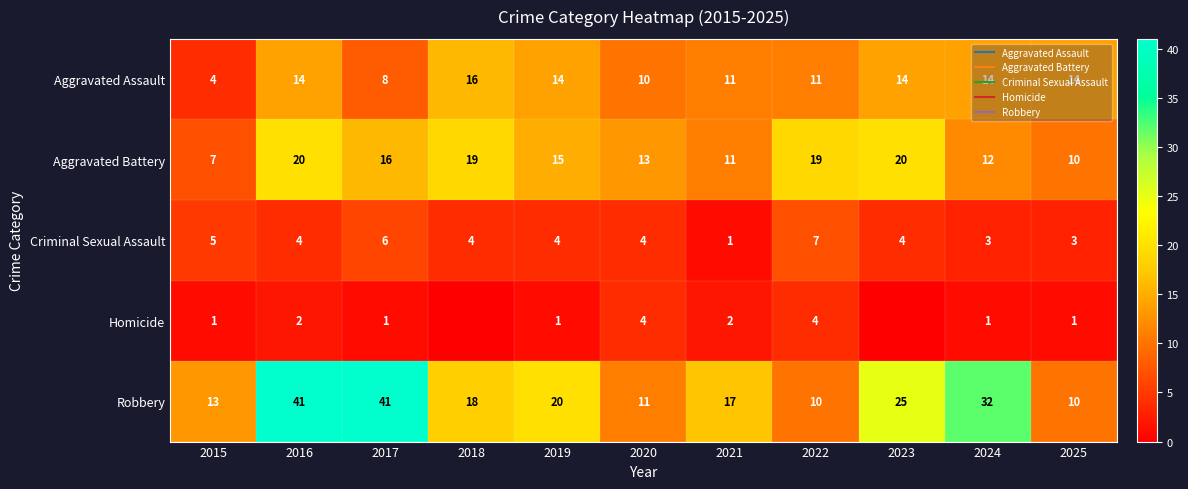

Is the value of Robbery at 2024 greater than the value of Aggravated Battery at 2016?

Yes